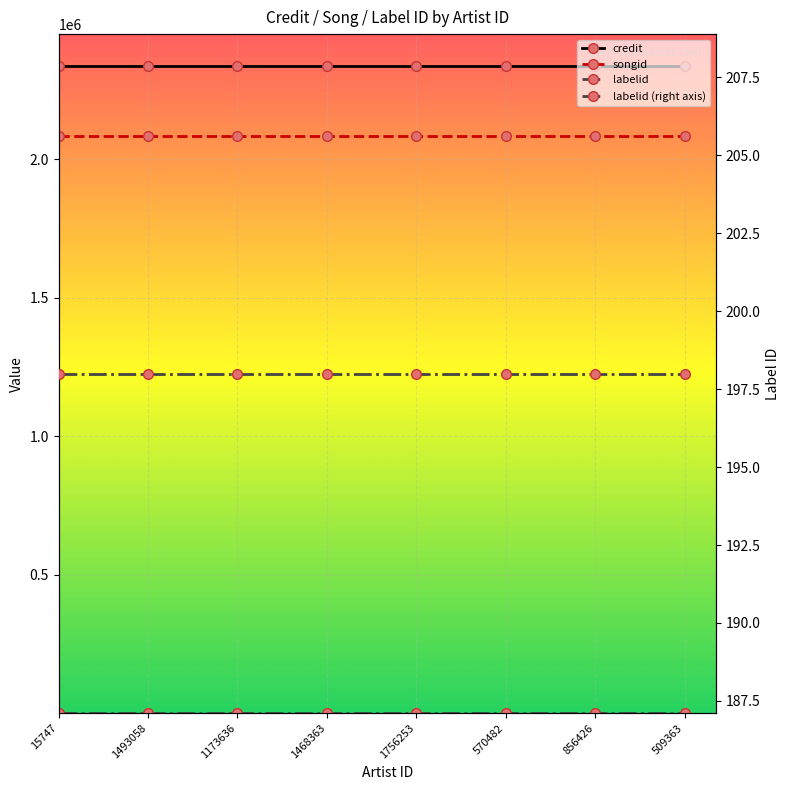

What is the value of the songid point at the 5th from the left?

2082729